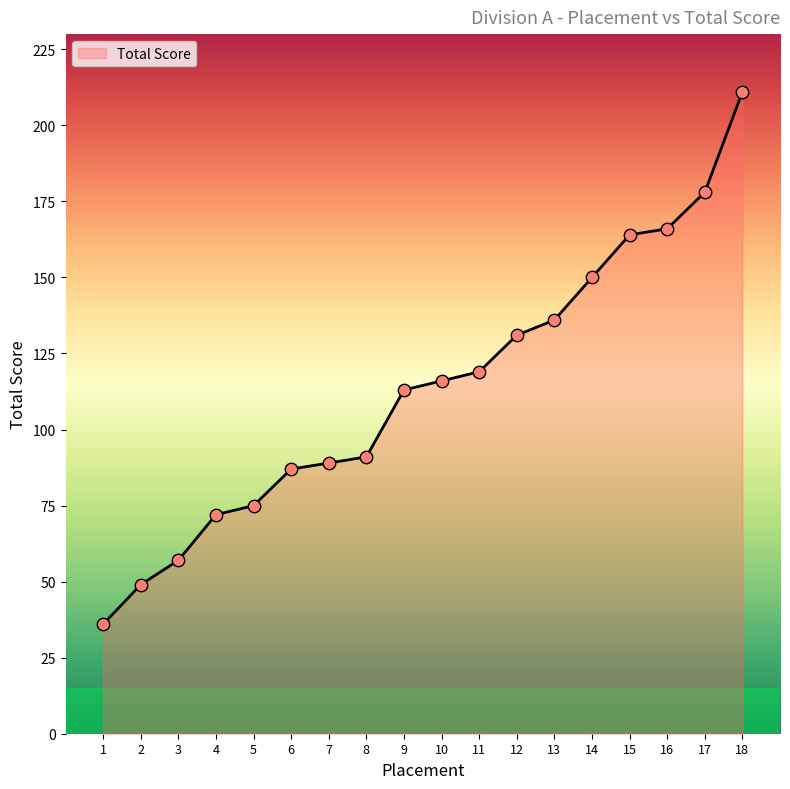

Which has a higher value, 12 or 17?

17